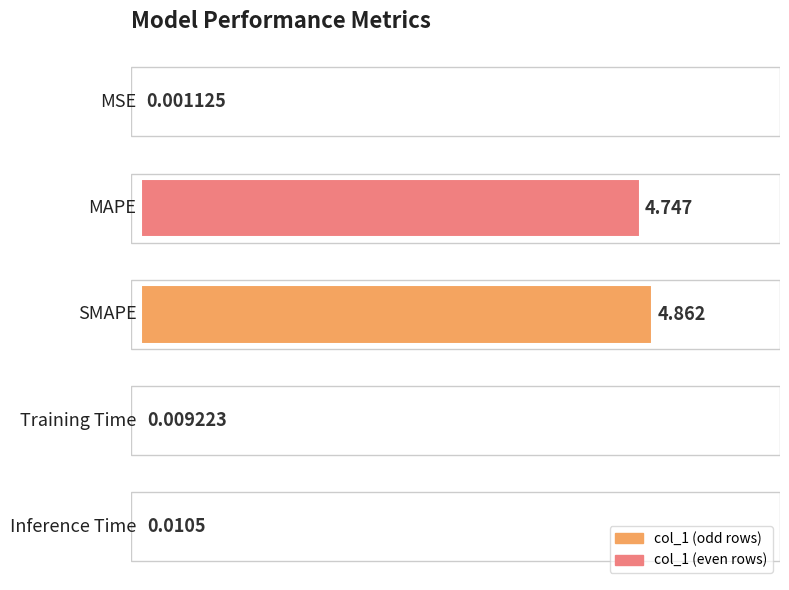

Rank the categories by value from lowest to highest.

0, 3, 4, 1, 2